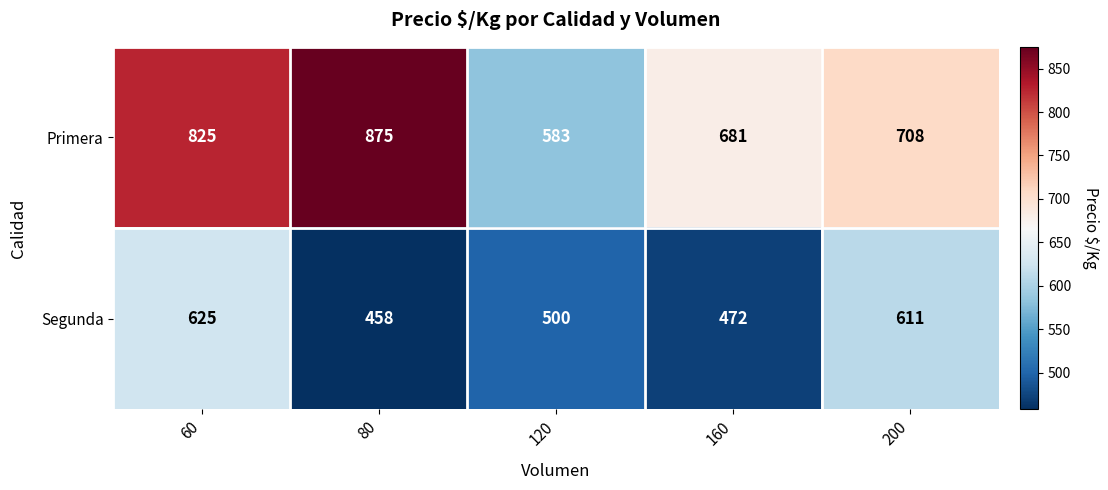

What is the greatest value displayed?

875